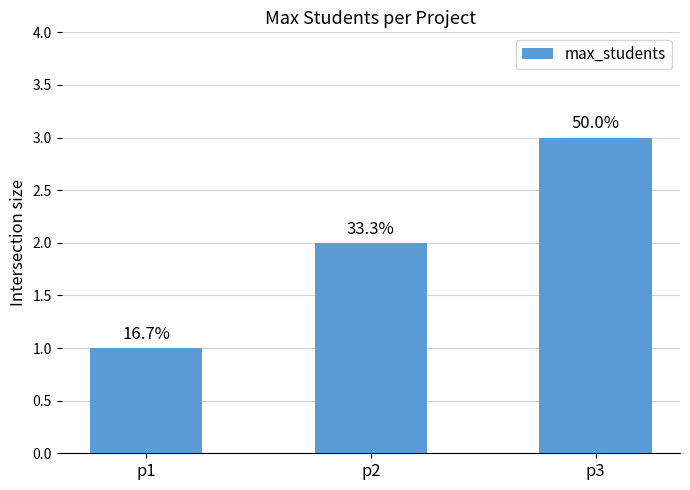

What is the change in value from p1 to p3?

+2